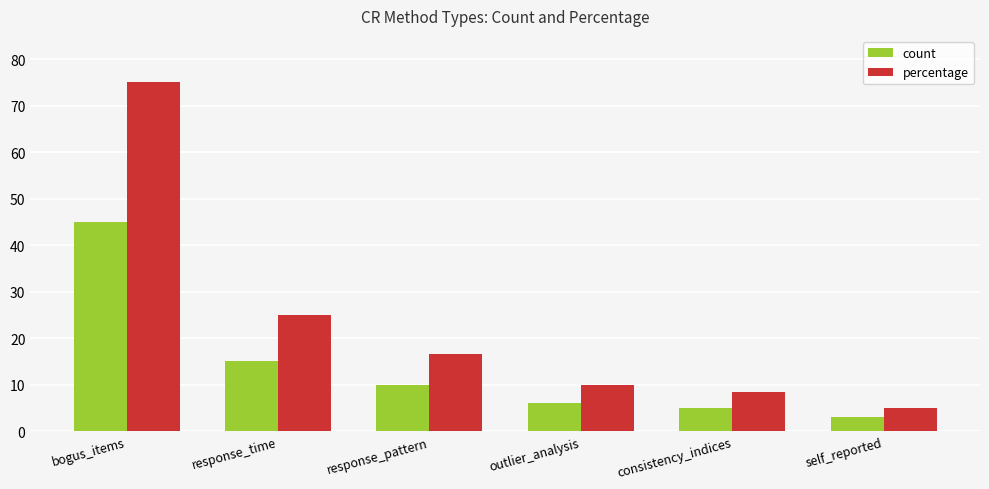

List the labels in order of count value, largest first.

bogus_items, response_time, response_pattern, outlier_analysis, consistency_indices, self_reported